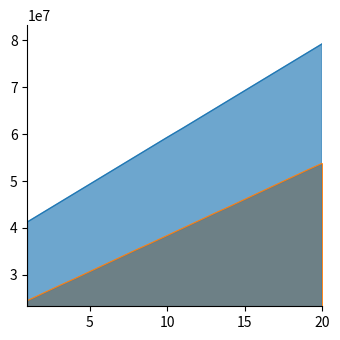

Reading left to right, transcribe all the data shown in this chart.

Bachelor: 24550000	26100000	27650000	29150000	30700000	32250000	33800000	35350000	36850000	38400000	39950000	41500000	43050000	44550000	46100000	47650000	49200000	50750000	52300000	53800000
Doctorate: 41300000	43300000	45300000	47300000	49300000	51300000	53300000	55300000	57300000	59300000	61250000	63250000	65250000	67250000	69250000	71250000	73250000	75250000	77250000	79250000